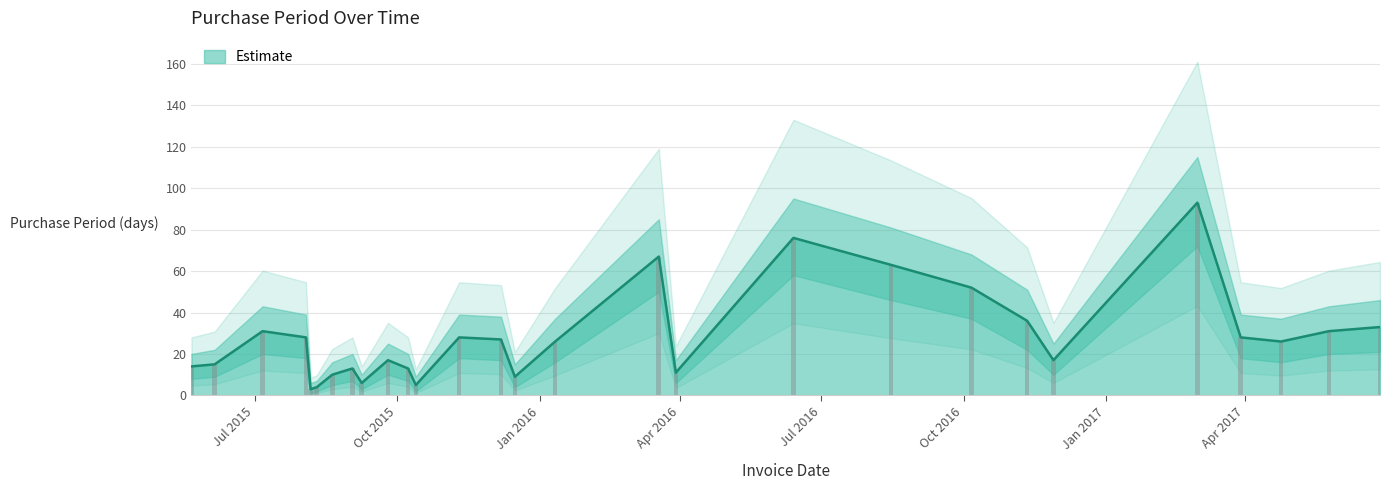

Rank the categories by value from lowest to highest.

2015-08-06, 2015-08-10, 2015-10-13, 2015-09-08, 2015-12-16, 2015-08-20, 2016-03-29, 2015-09-02, 2015-10-08, 2015-05-21, 2015-06-05, 2015-09-25, 2016-11-28, 2016-01-11, 2017-04-24, 2015-12-07, 2015-08-03, 2015-11-10, 2017-03-29, 2015-07-06, 2017-05-25, 2017-06-27, 2016-11-11, 2016-10-06, 2016-08-15, 2016-03-18, 2016-06-13, 2017-03-01